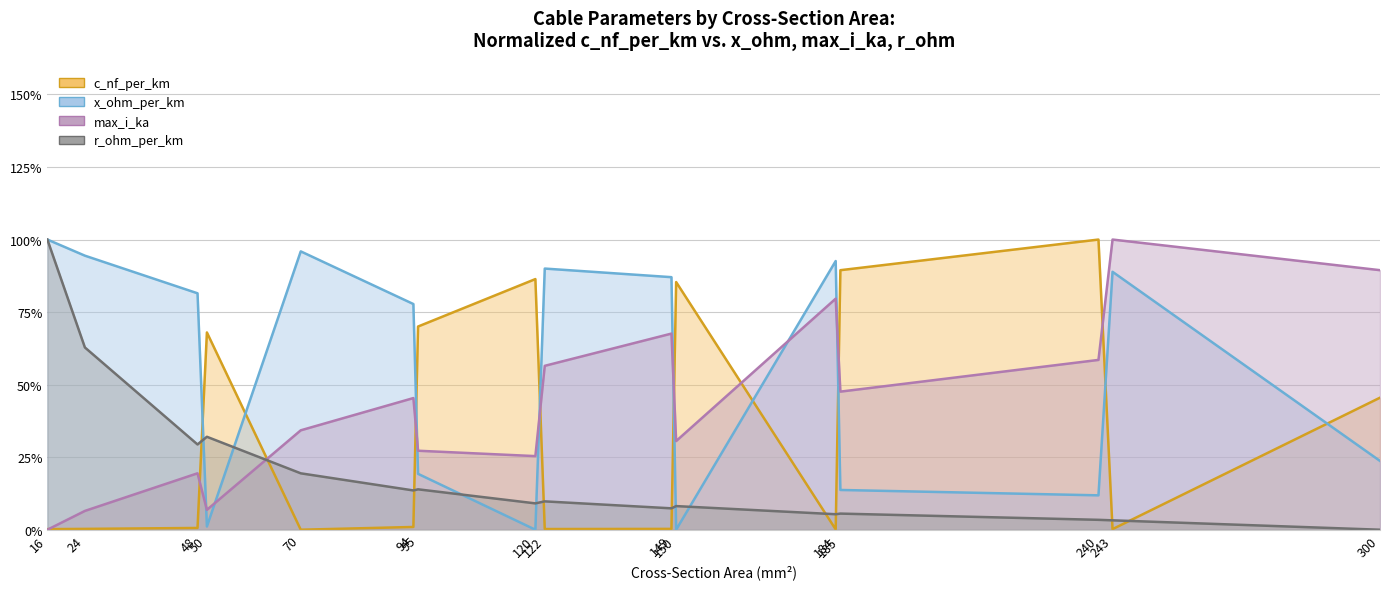

True or false: x_ohm_per_km has more than 0 interior local peaks.

True